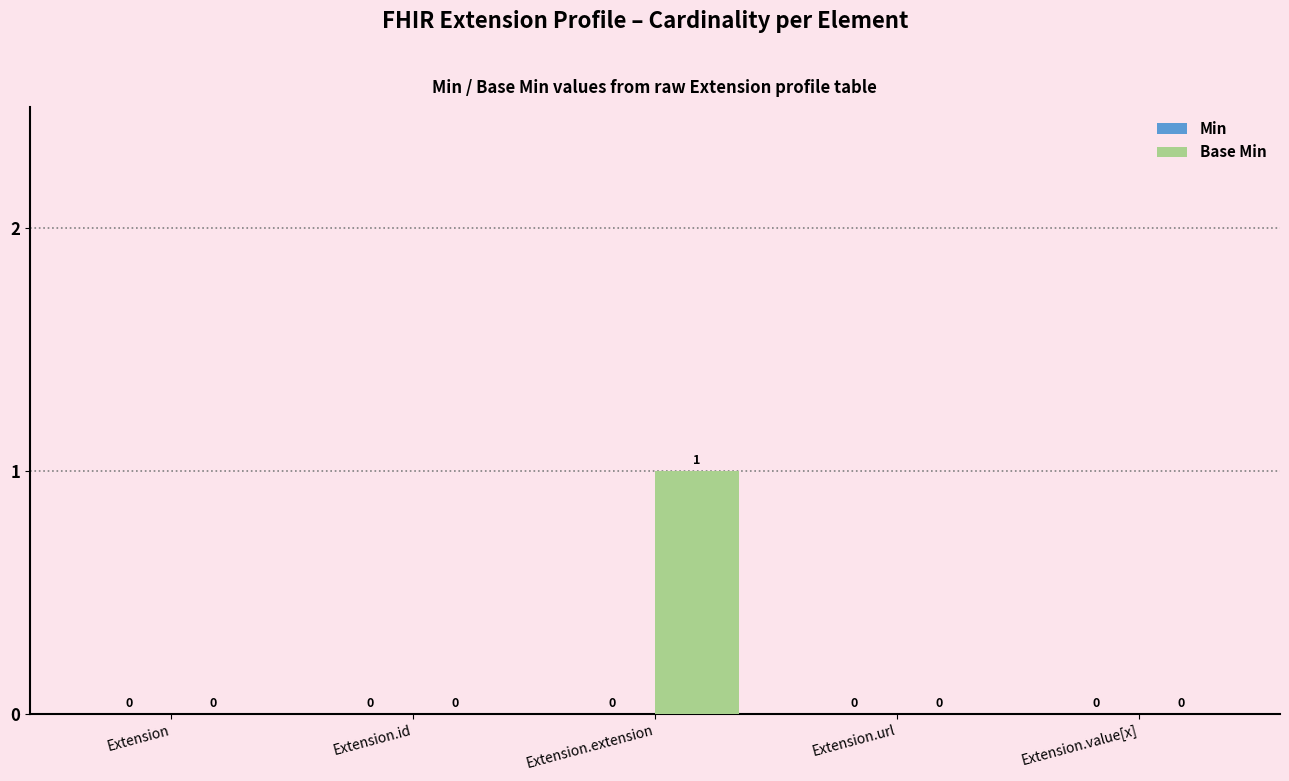

Are the bars grouped side by side (vs. stacked)?

No